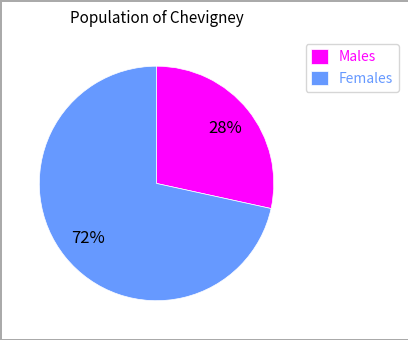

Which slice is the largest?

Females